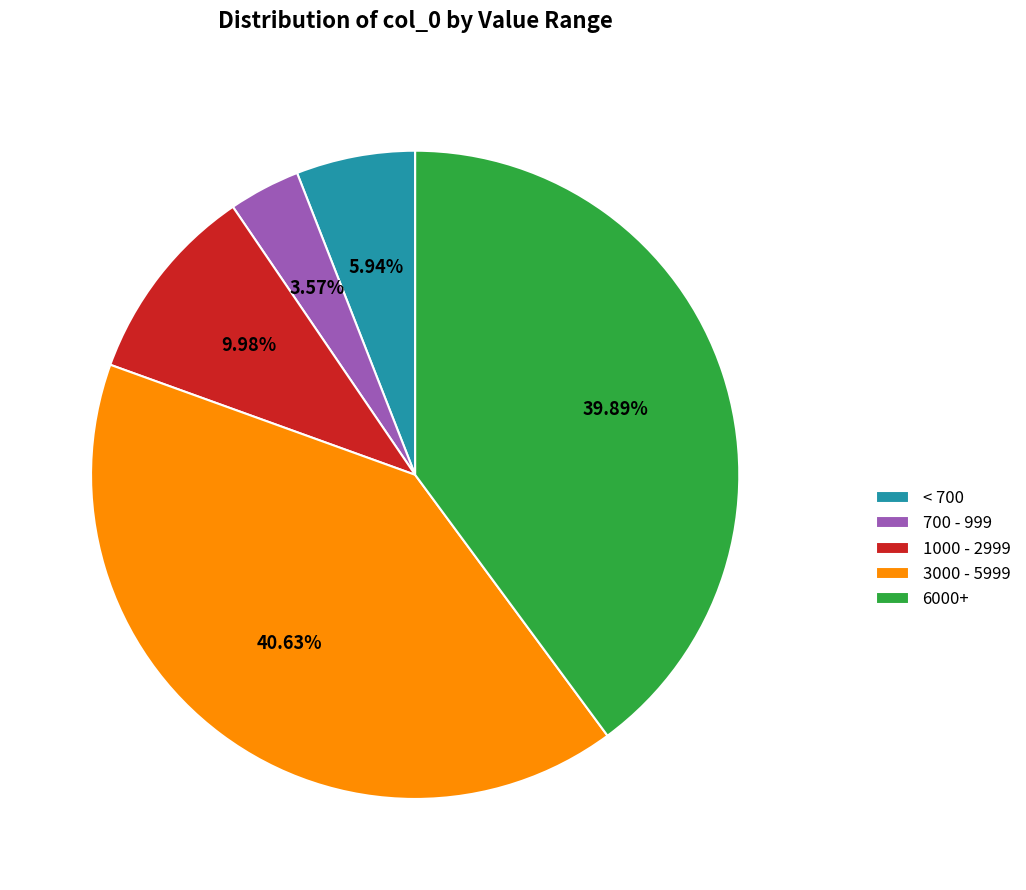

Combined, do 3000 - 5999 and 700 - 999 account for over 50%?

No